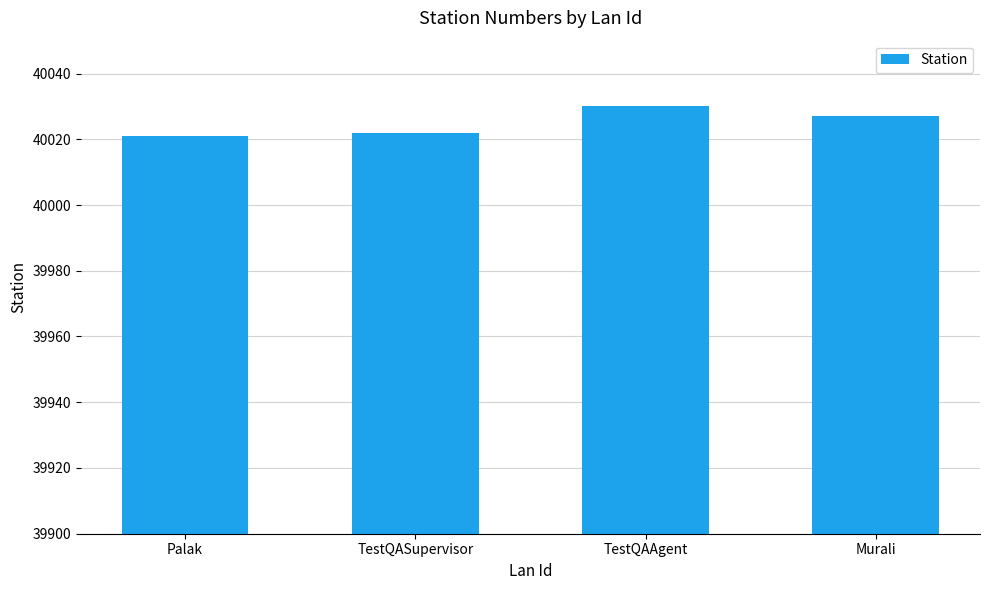

What is the sum of the values at TestQASupervisor and TestQAAgent?

80052